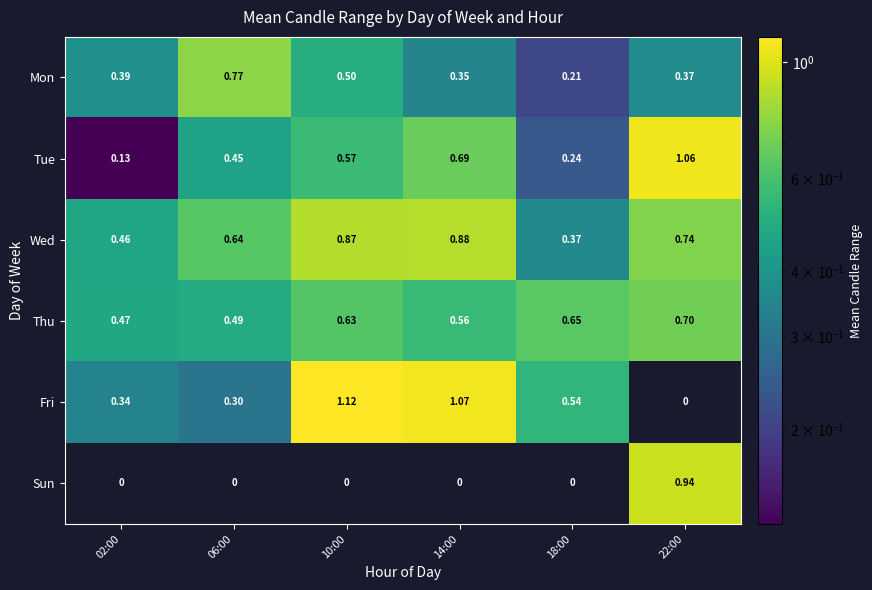

Rank the series at 14:00 from highest to lowest value.

Fri, Wed, Tue, Thu, Mon, Sun